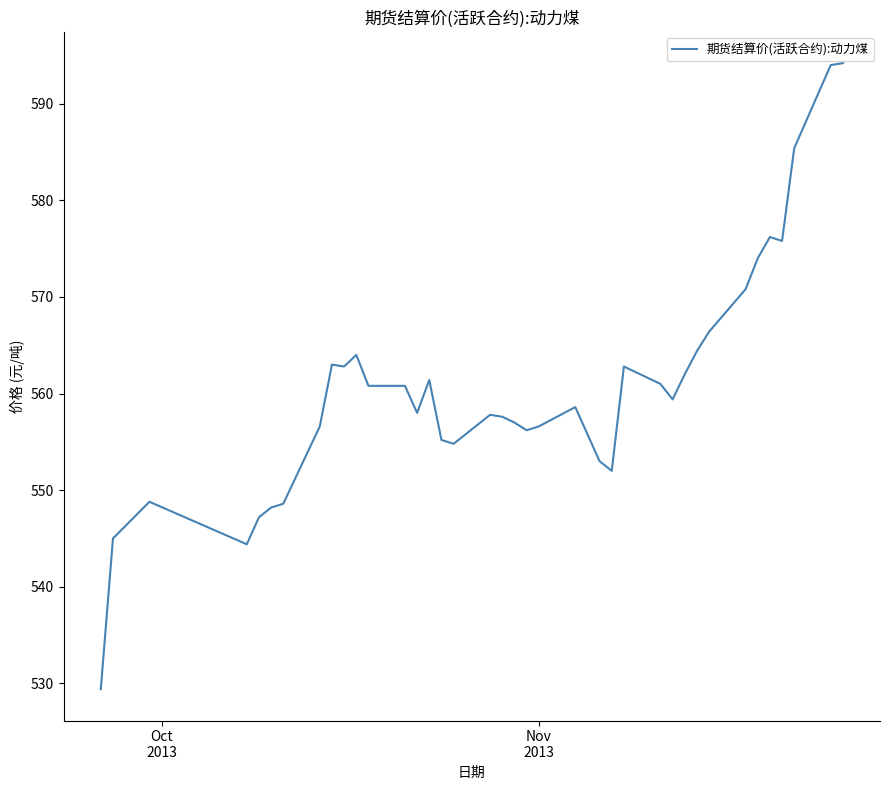

What is the maximum value shown in the chart?

594.2